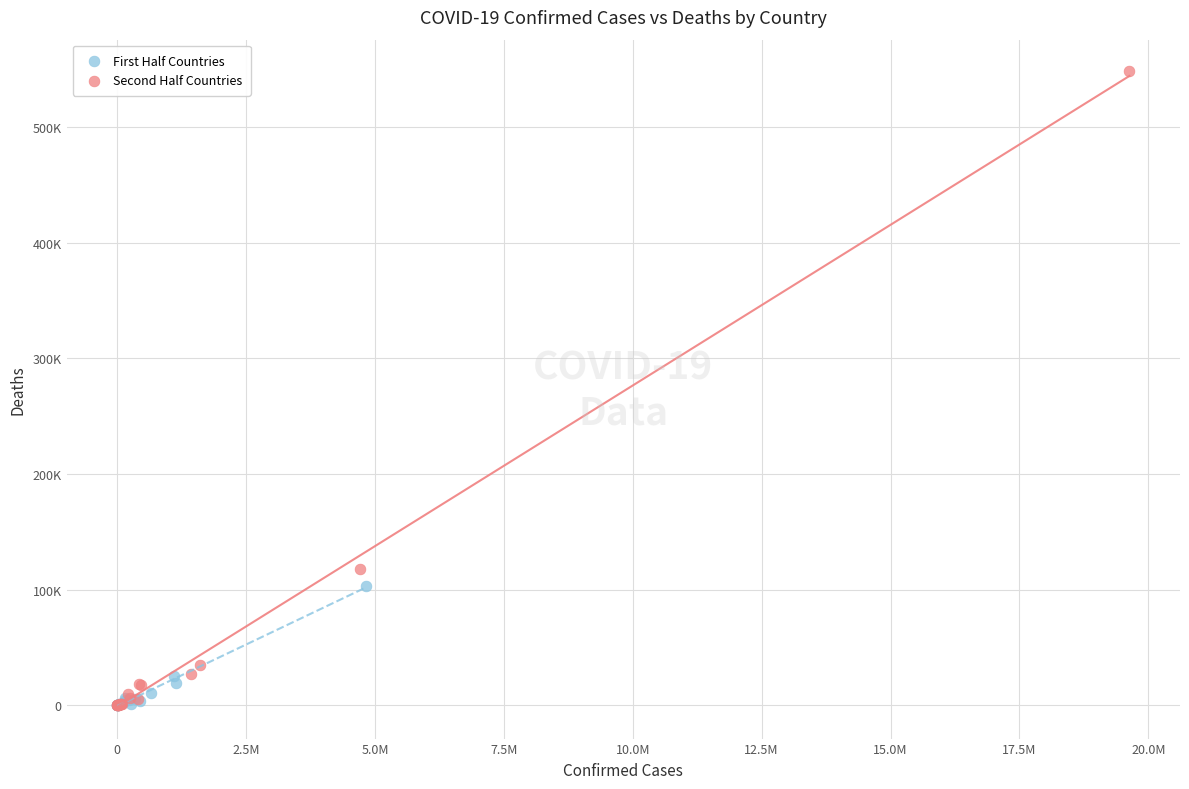

Which series contains the highest Y value?

Second Half Countries